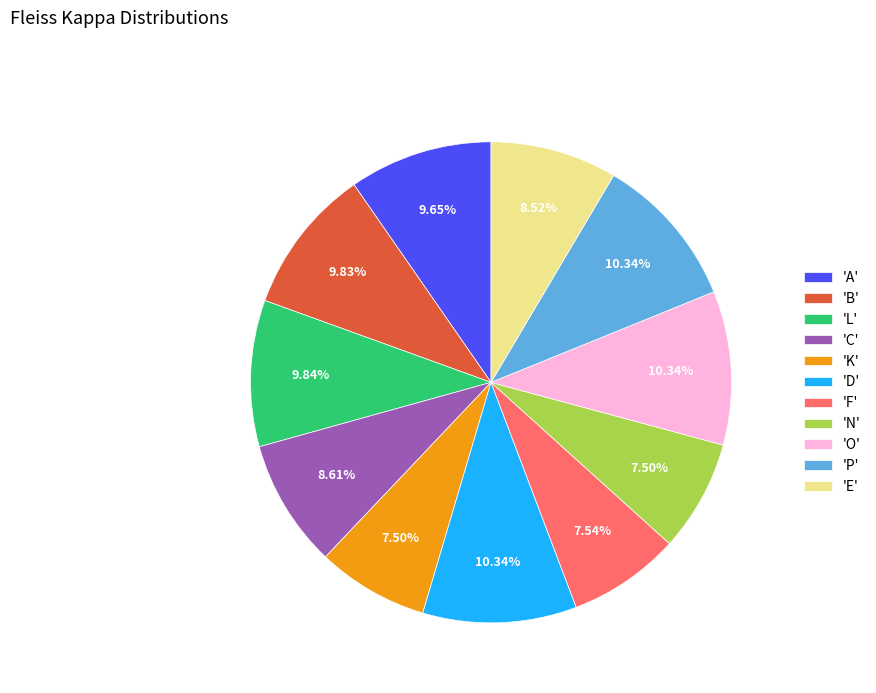

Does any single category account for the majority?

No